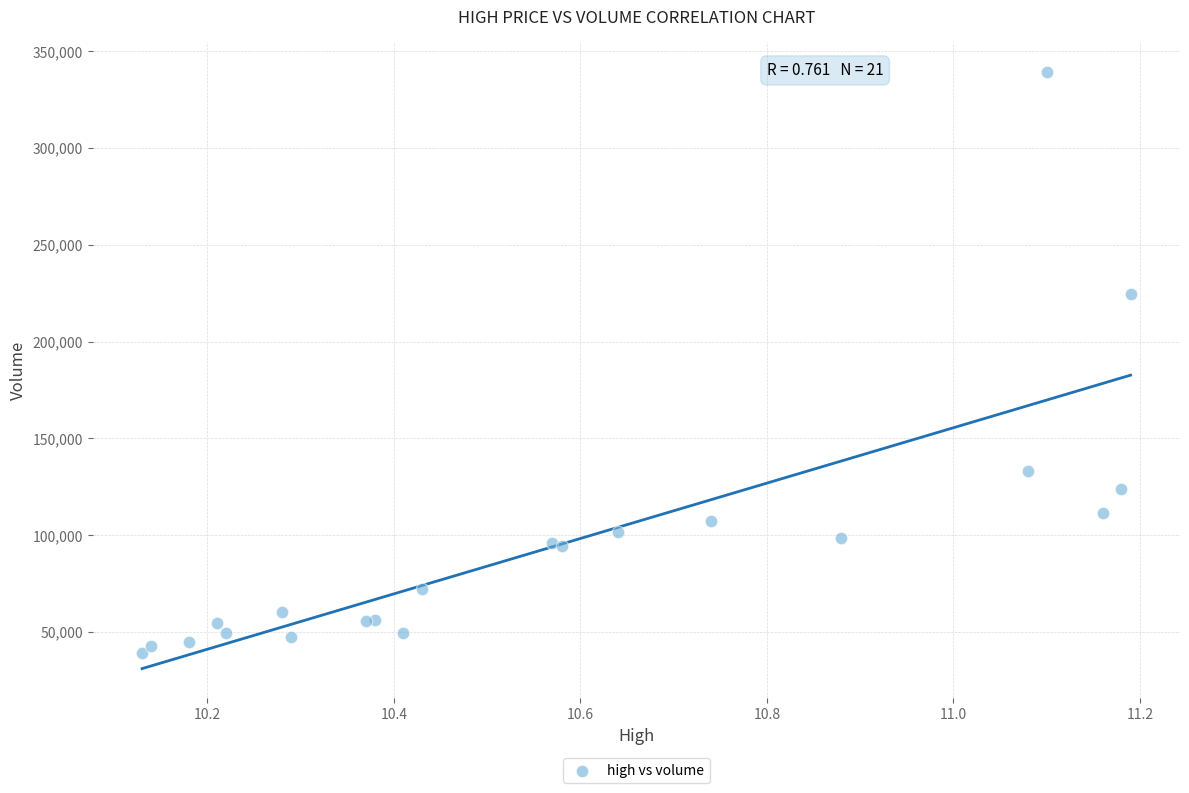

What Y value in the scatter plot is closest to 189236?

224303.3